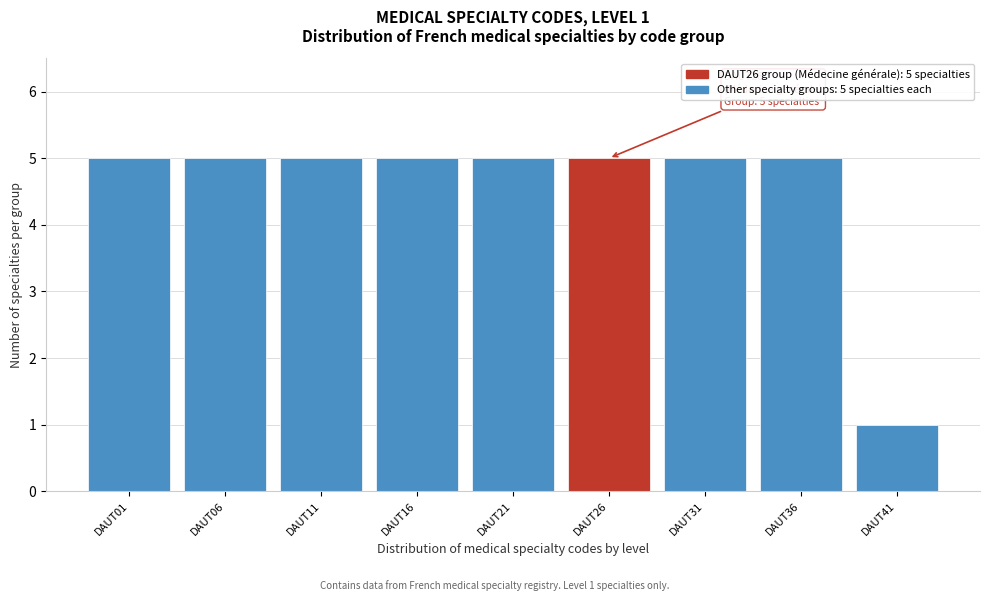

Reading left to right, transcribe all the data shown in this chart.

5	5	5	5	5	5	5	5	1